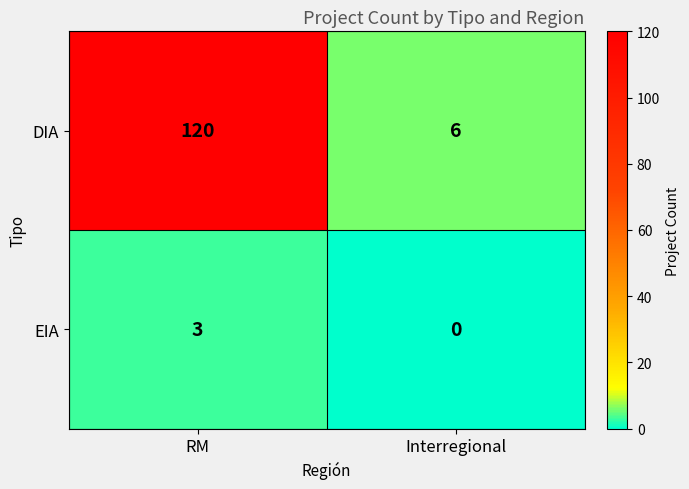

Rank the series by their maximum value, from highest to lowest.

DIA, EIA